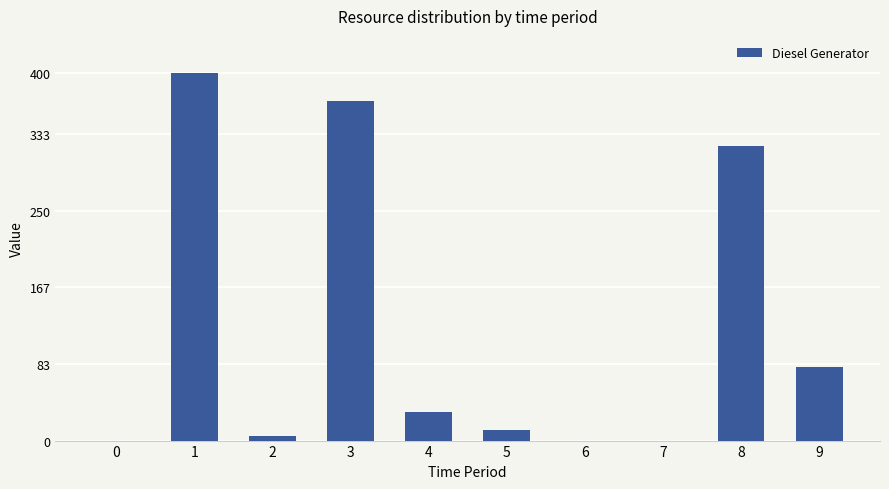

At which label does the data first exceed 31?

1